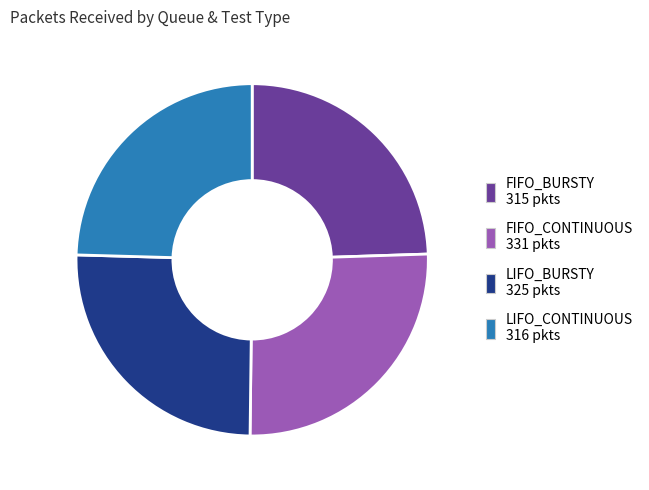

What is the ratio of the value at FIFO_CONTINUOUS to the value at FIFO_BURSTY?

1.1